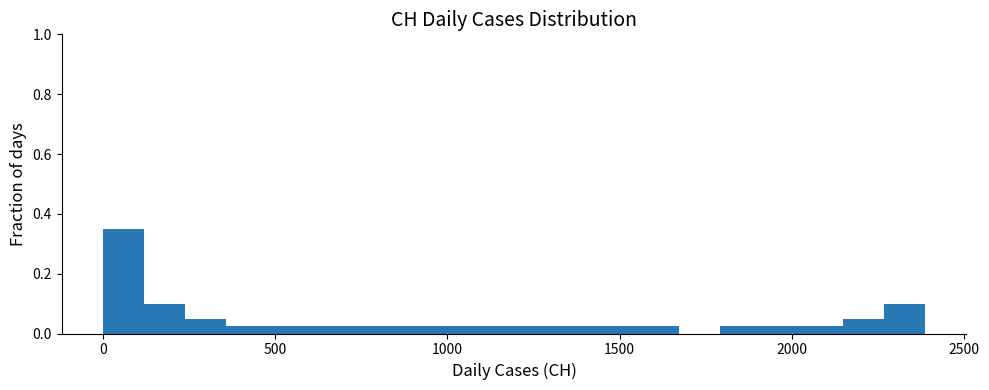

Around what value on the x-axis is the tallest bar? Give the approximate position of its centre, as read against the axis.

50